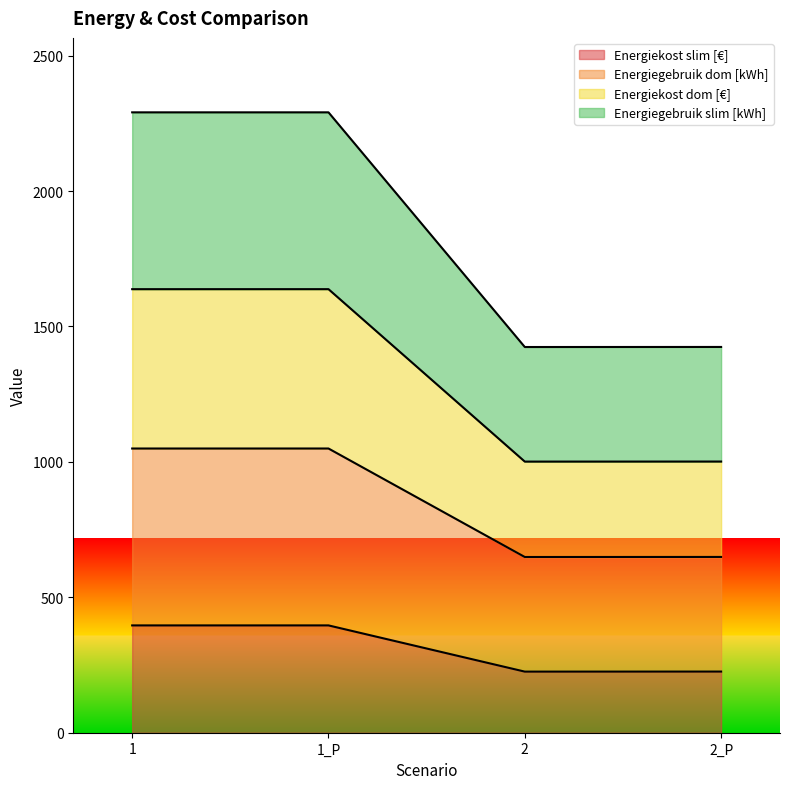

What is the total value across all series at 1_P?

2290.8